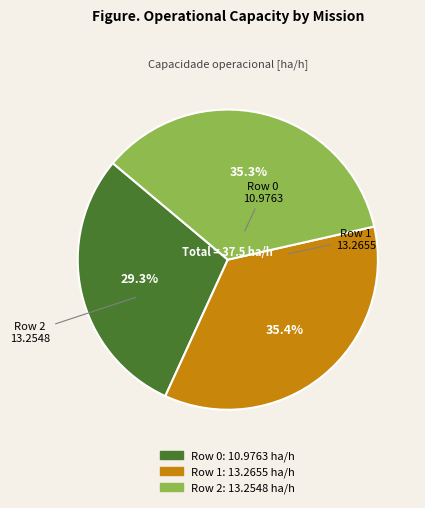

Combined, what portion of the pie is Row 2 and Row 0?

64.6%